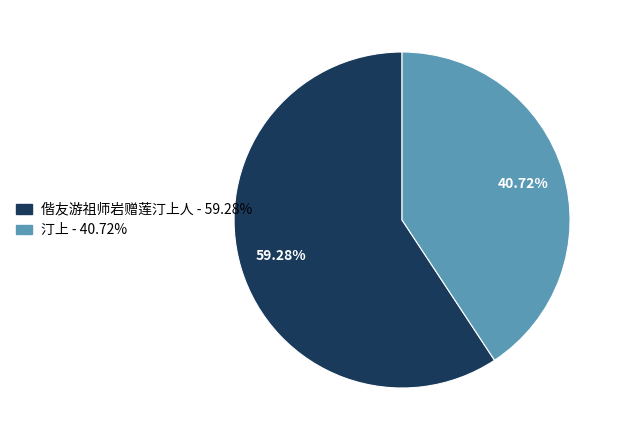

What percentage do 汀上 and 偕友游祖师岩赠莲汀上人 together represent?

100.0%